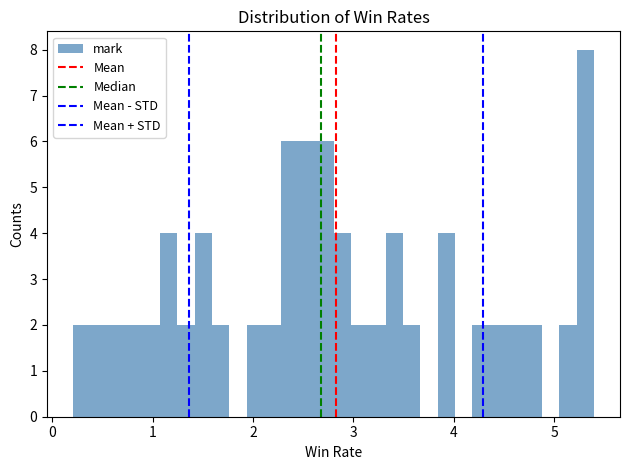

Read against the x-axis, roughly where is the centre of the tallest bar?

5.3